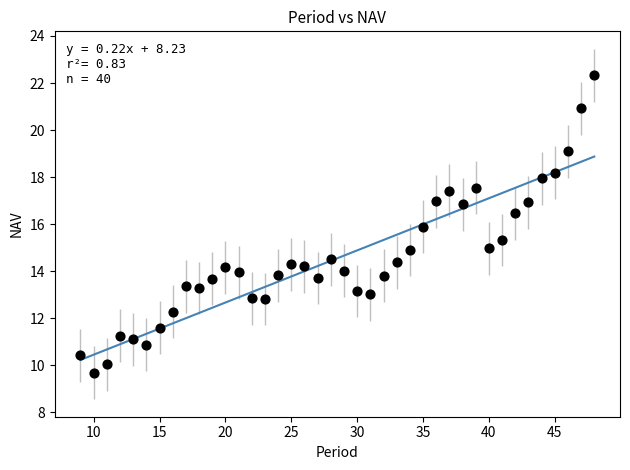

What is the range of X values (max minus min)?

39.0